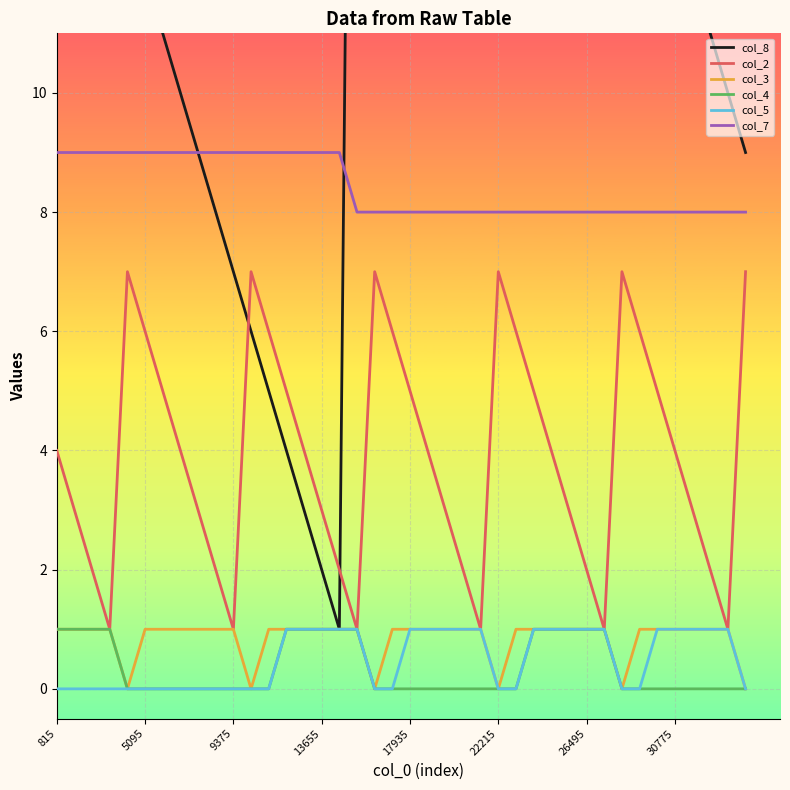

True or false: col_2 and col_7 cross at least once.

False